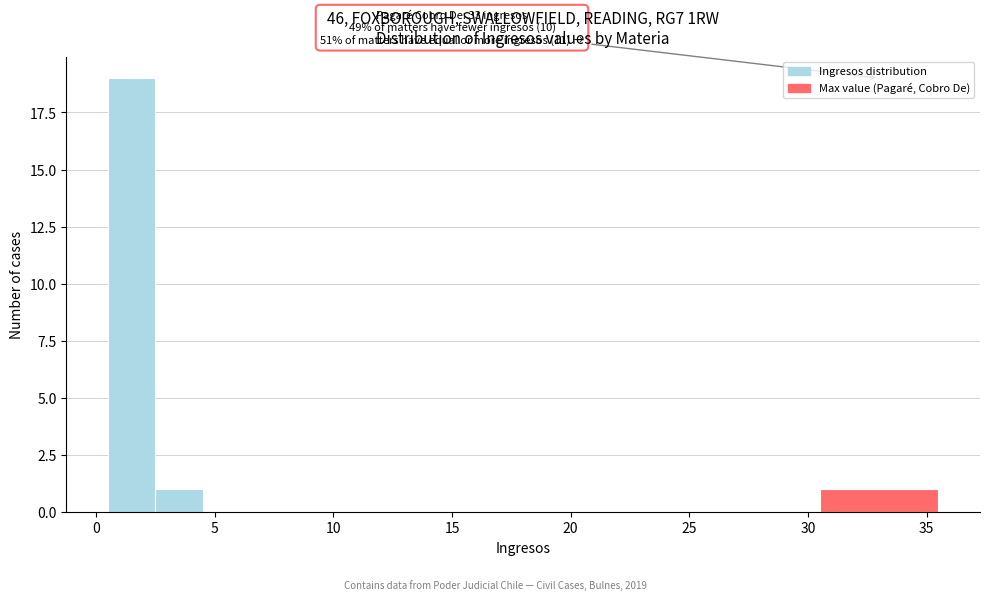

Which range on the x-axis has the tallest bar?

0.5 to 2.5